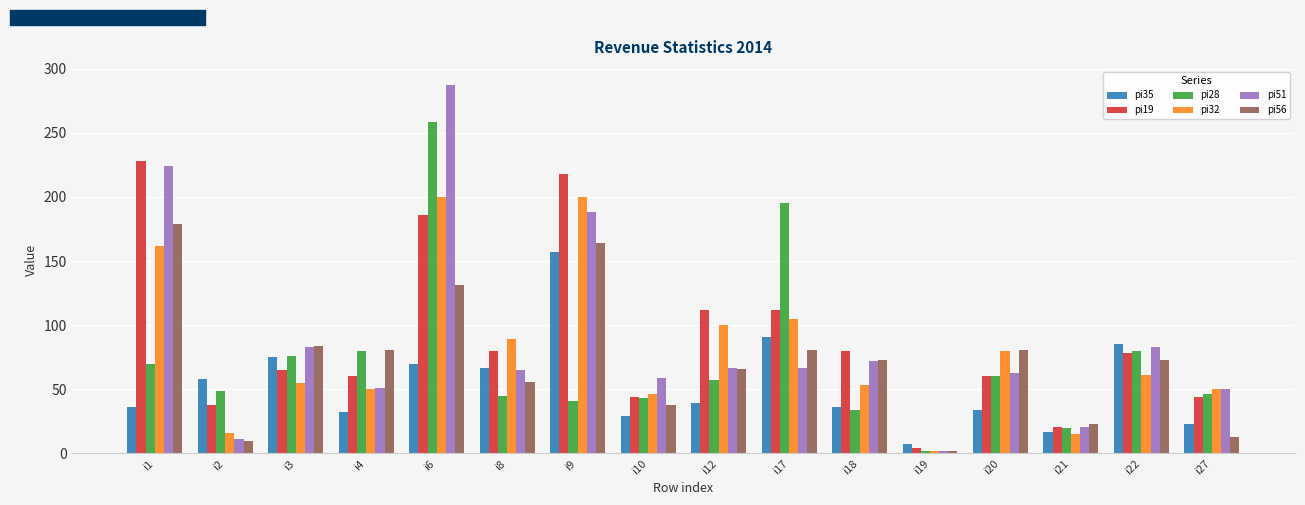

Are the bars horizontal?

No